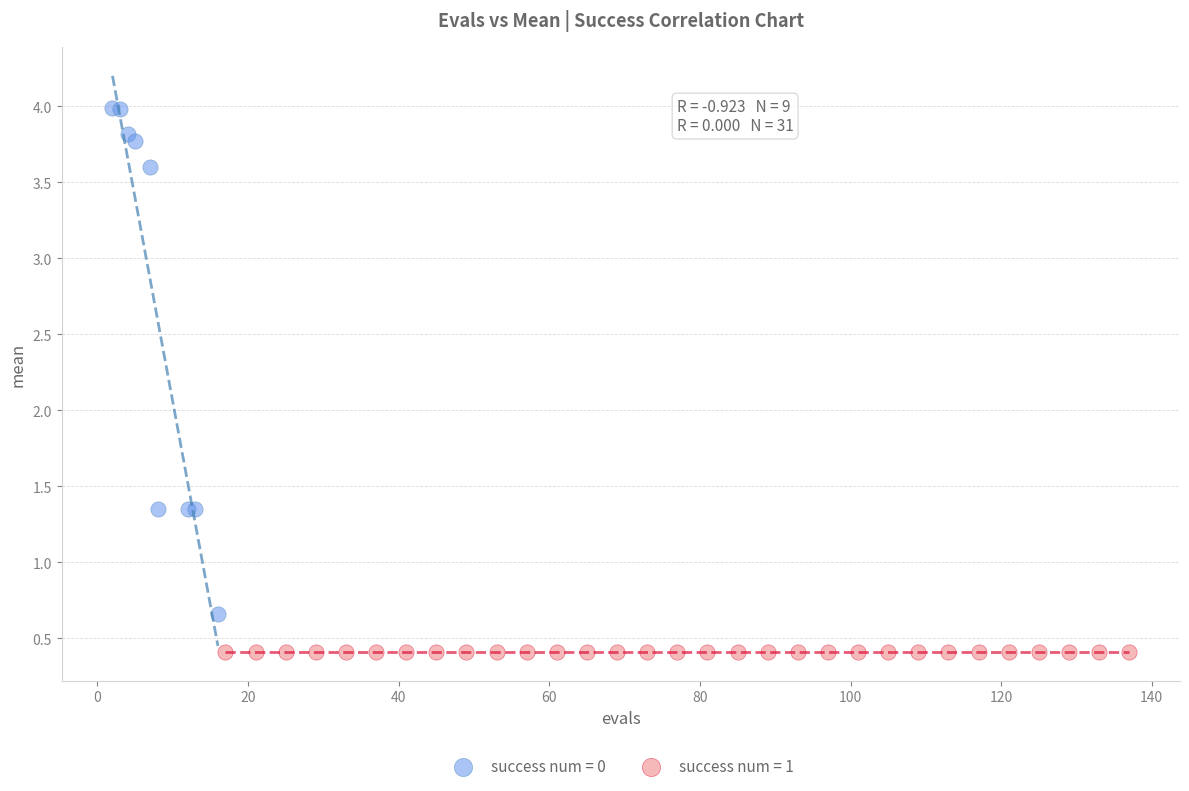

Which series contains the lowest Y value?

success num = 1